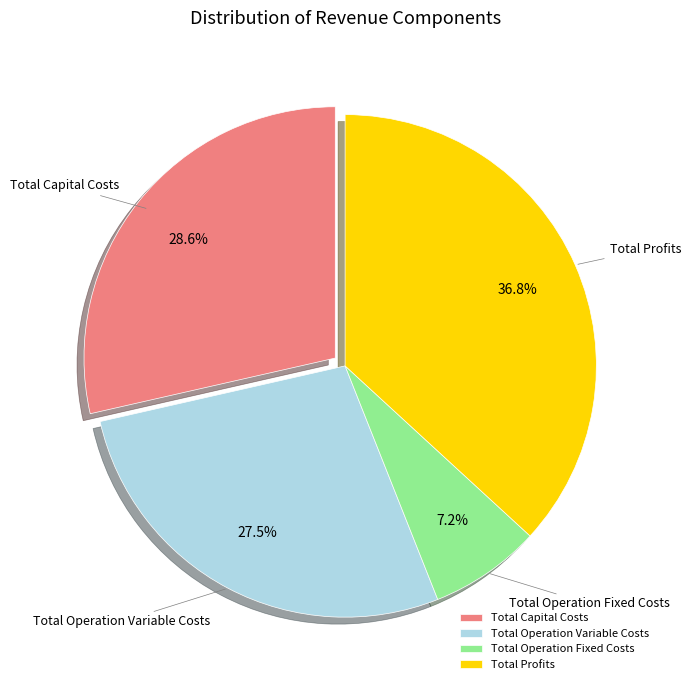

Is the sum of Total Capital Costs and Total Operation Variable Costs greater than half?

Yes